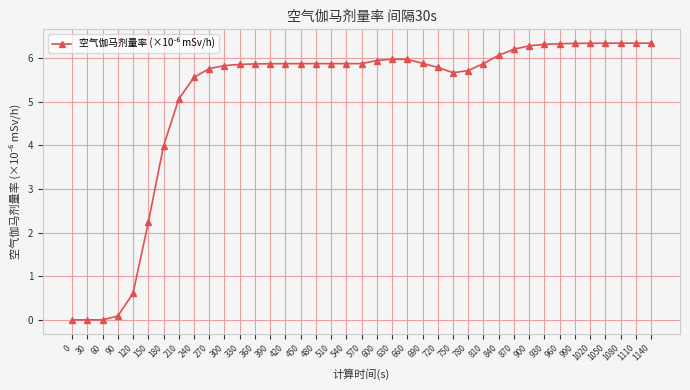

Read the value at 900.

6.3